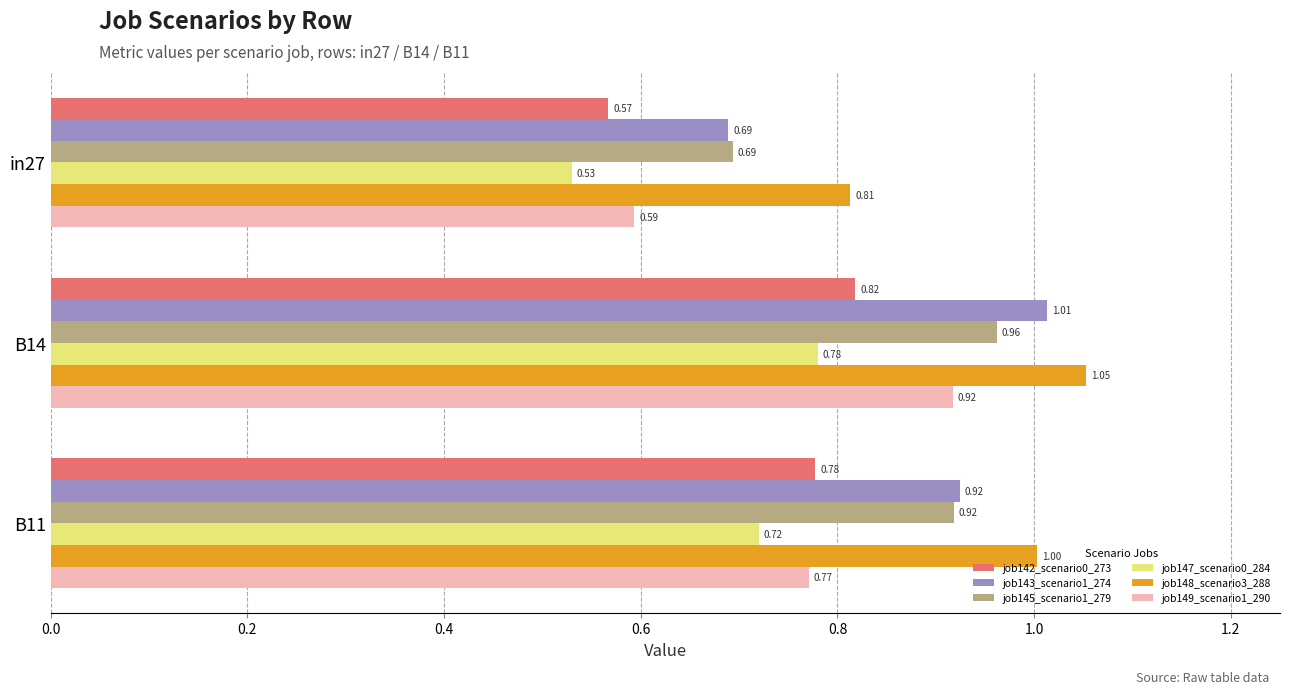

What is the sum of the job147_scenario0_284 values at B14 and in27?

1.3